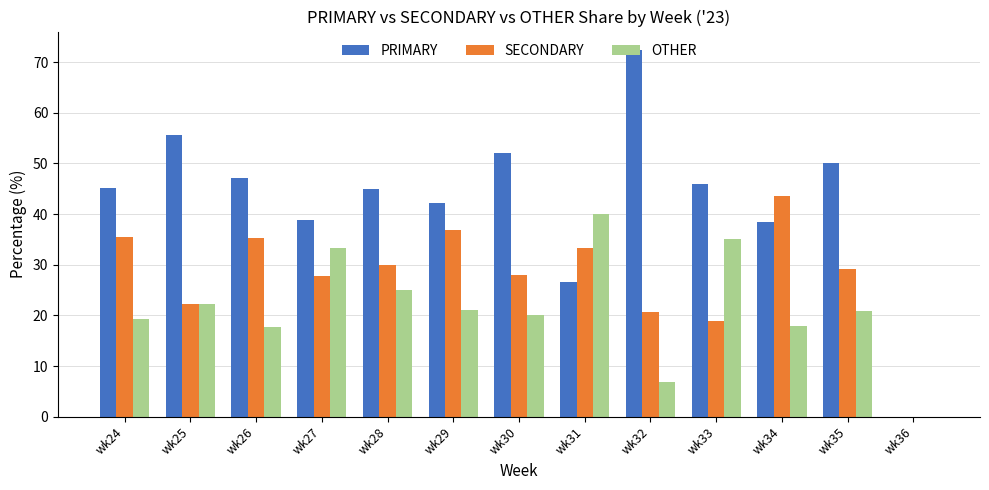

What is the difference between the PRIMARY values at wk36 and wk35?

50.0